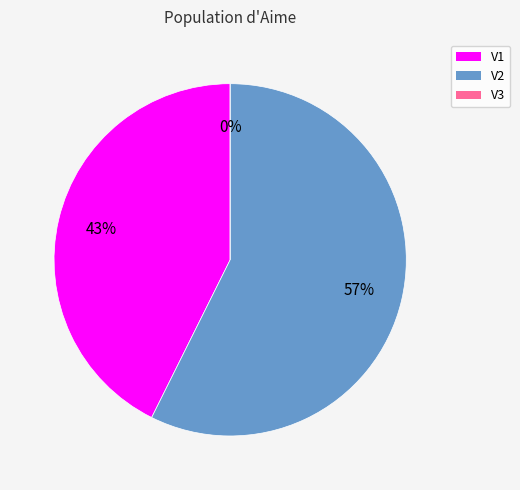

What is the majority slice?

V2